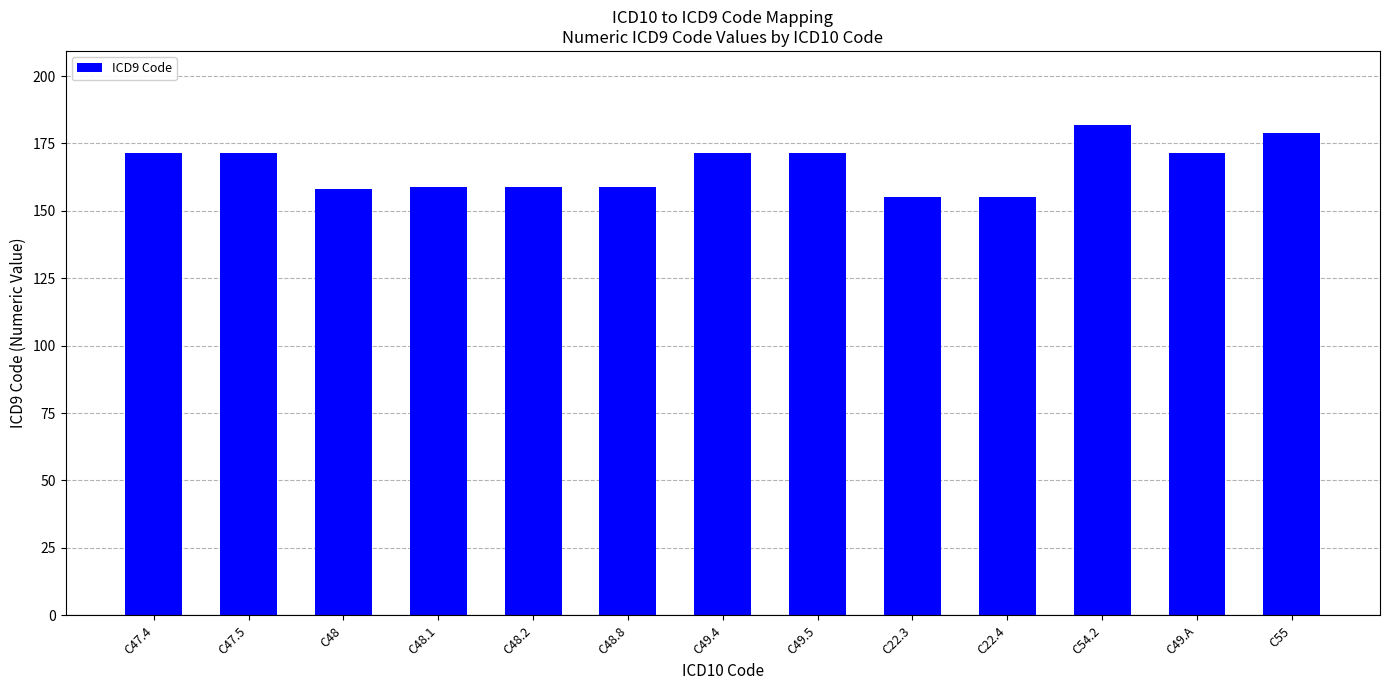

What is the smallest value displayed?

155.0